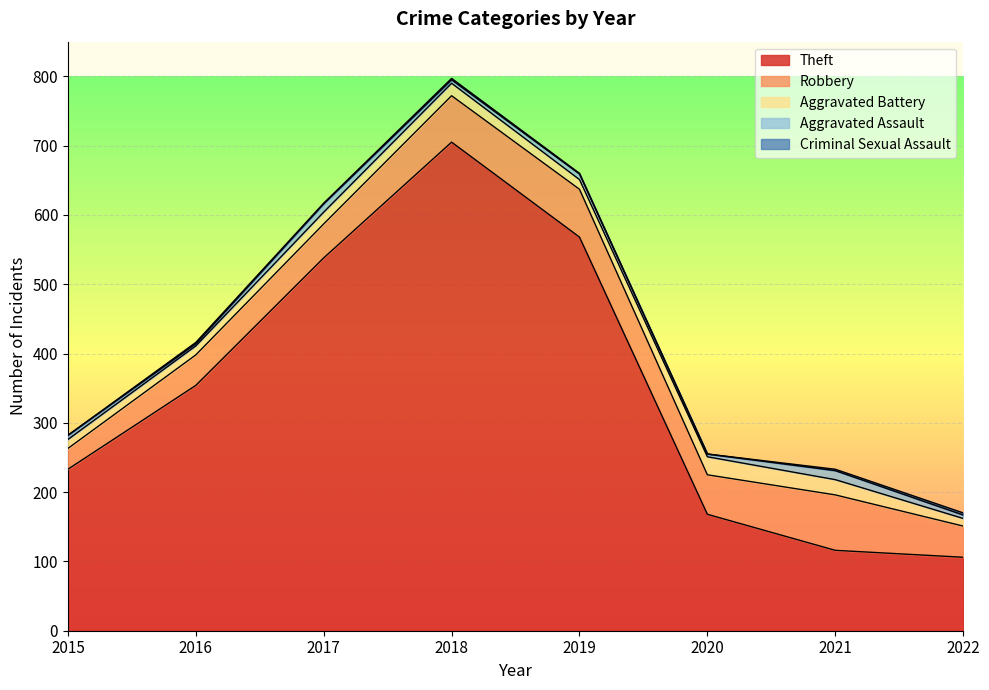

Which has a higher value, 2022 or 2020?

2020